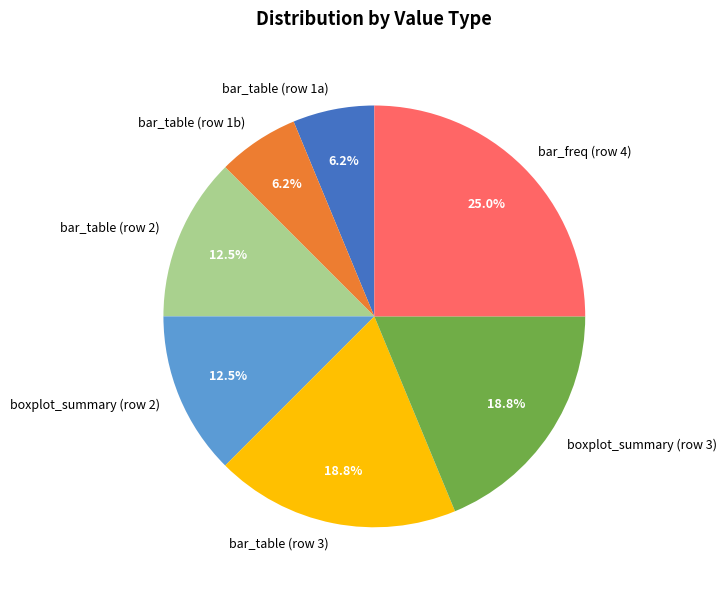

Approximately how many times larger is the value at bar_table (row 3) compared to bar_table (row 1a)?

3.0